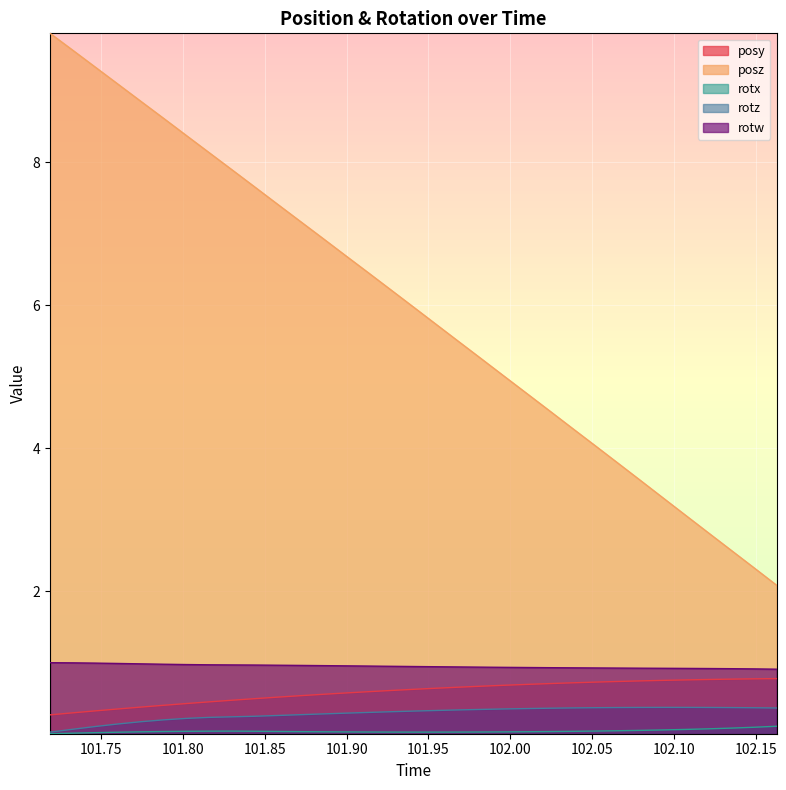

What is the minimum value for rotw?

0.9